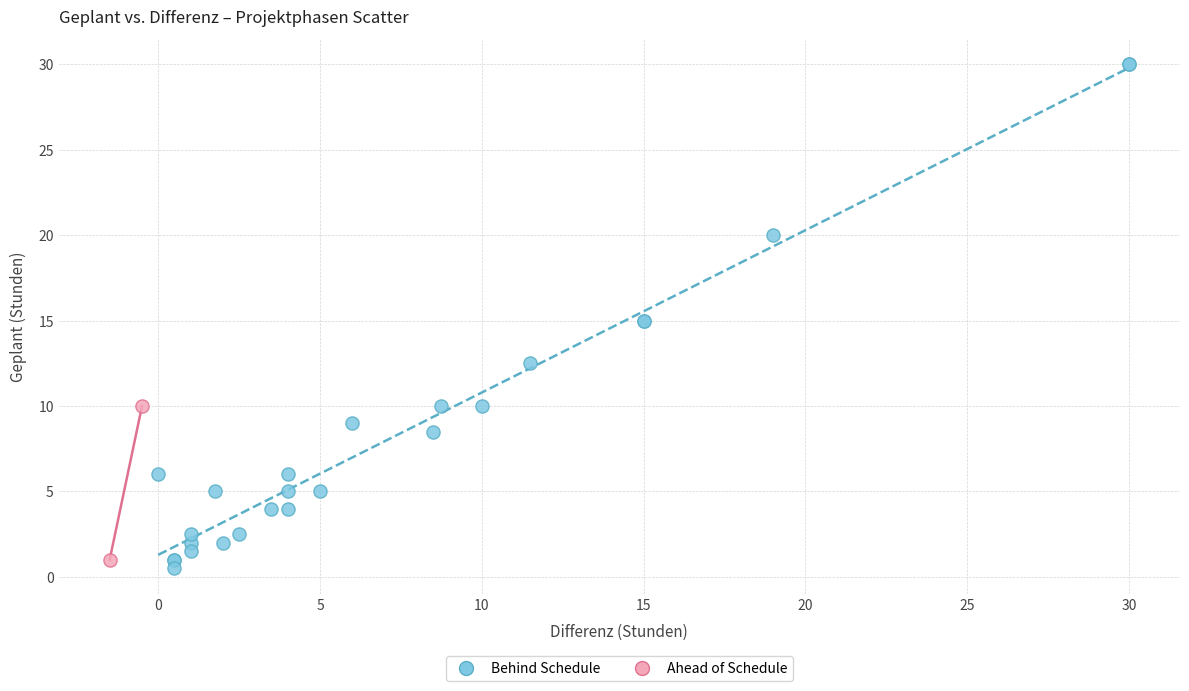

Which series reaches the maximum Y coordinate?

Behind Schedule